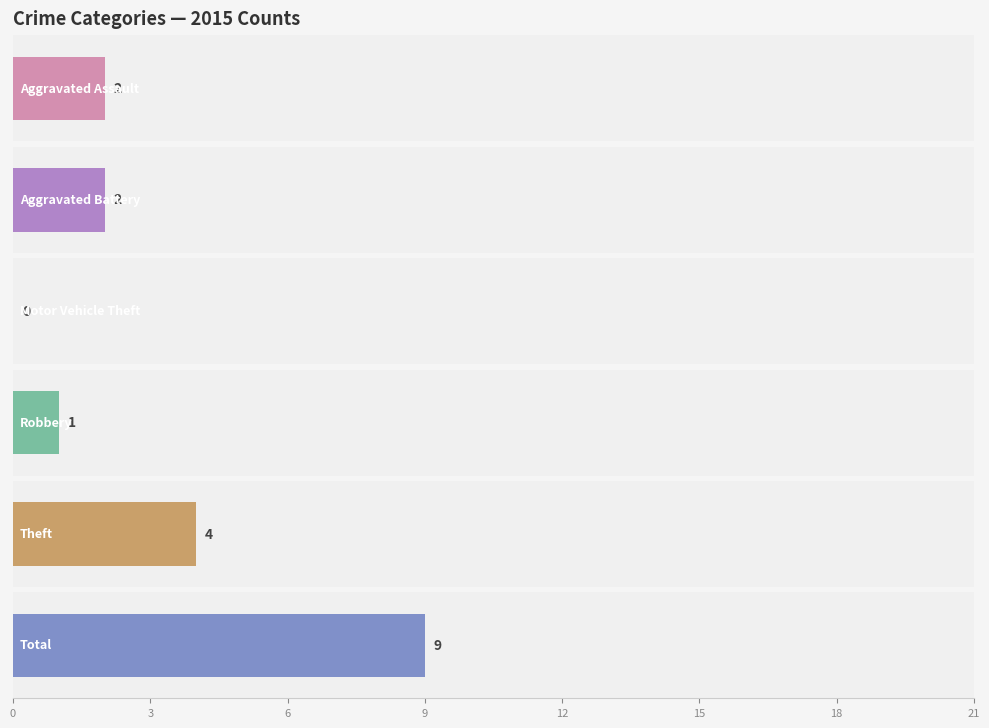

At which category is the sum across all series the highest?

Total